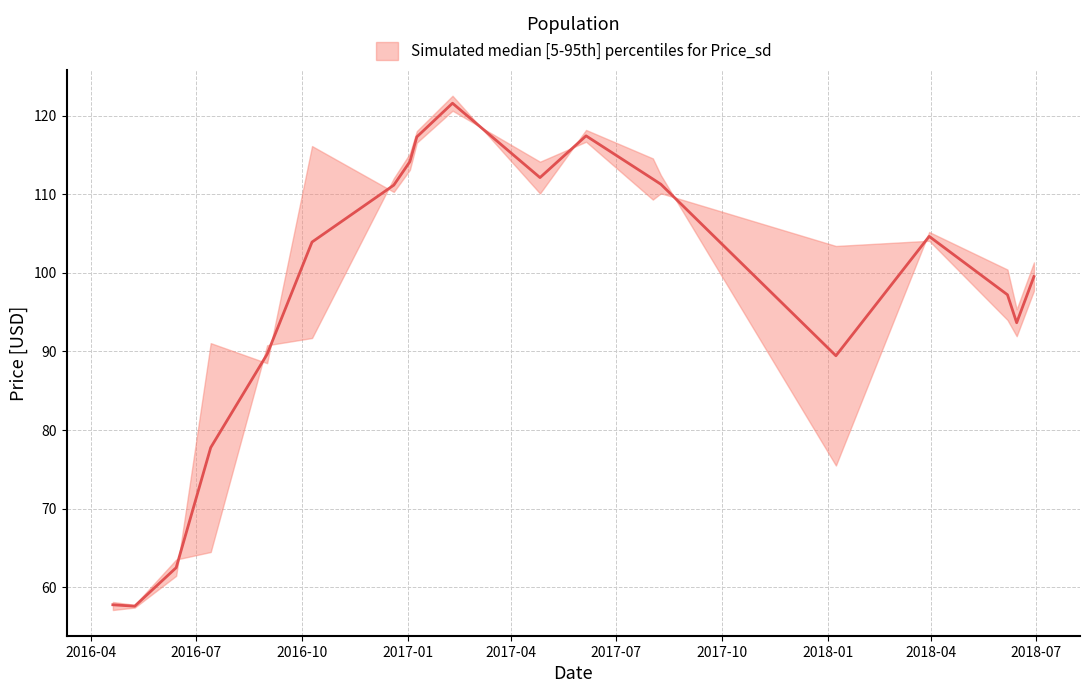

True or false: Price (upper) has a value of 49.4 at 2018-06-29.

False